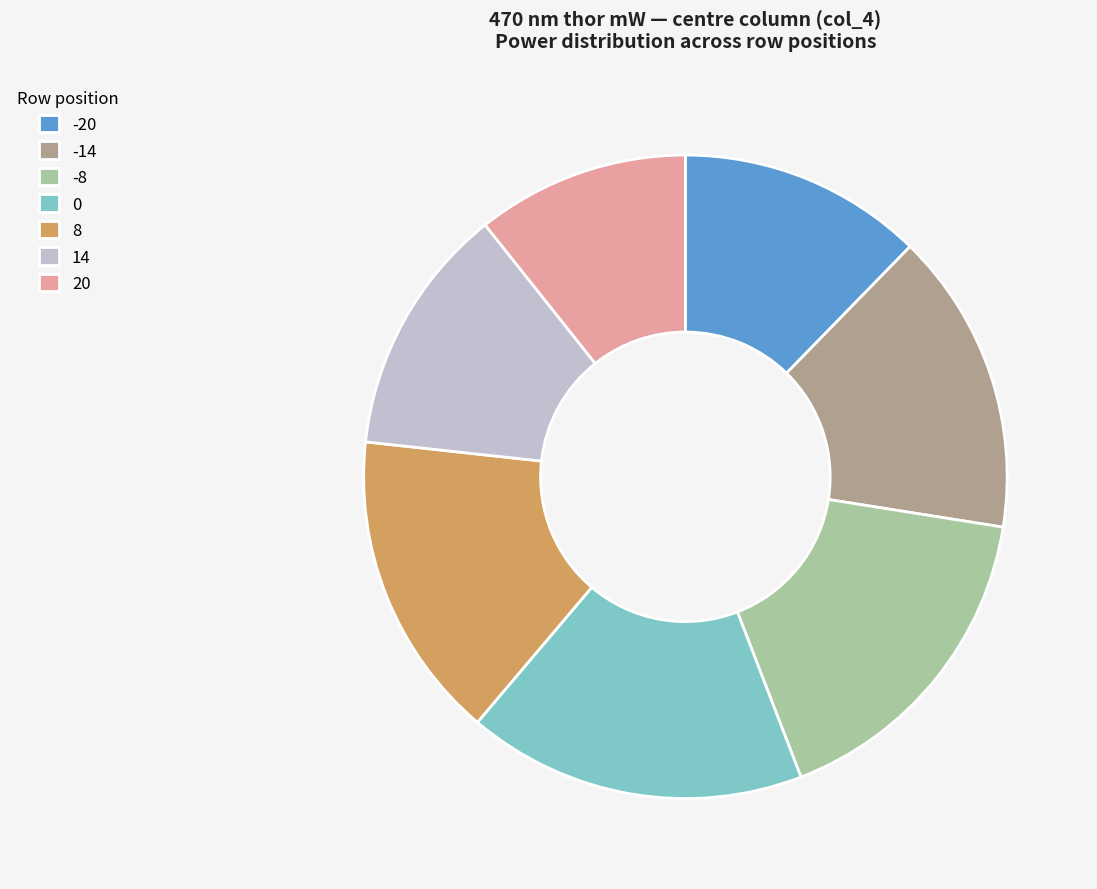

Does -20 account for over 50% of the chart?

No